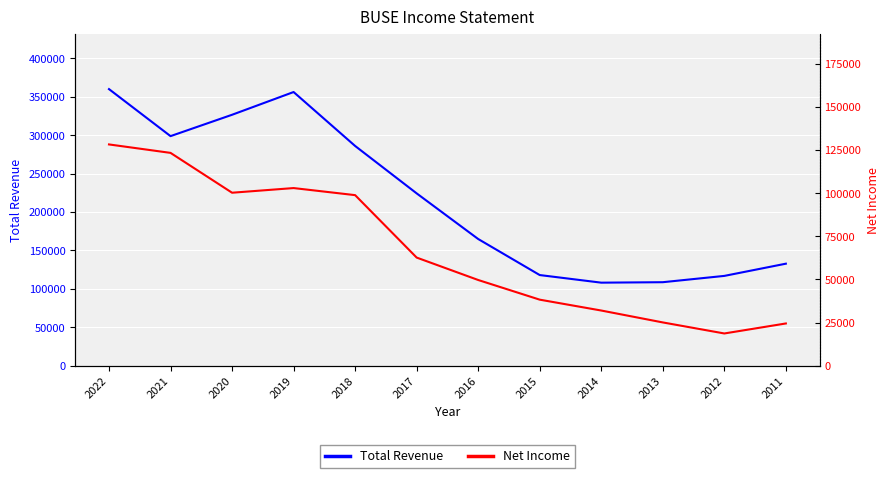

What is the difference between the highest and lowest values at 2020?

226300